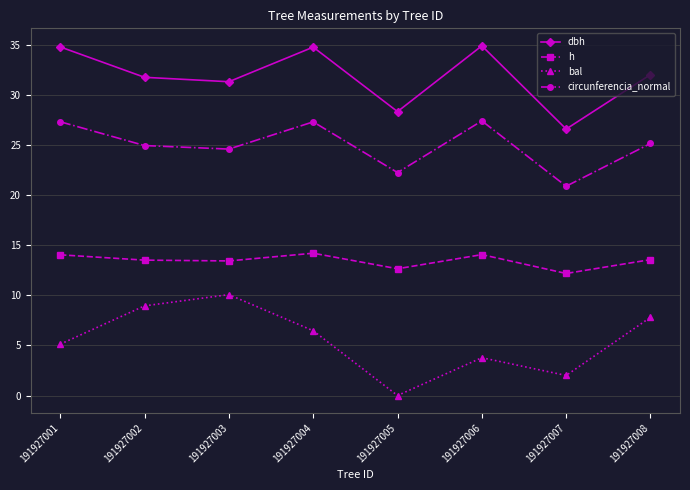

What is the difference between the highest and lowest values at 191927002?

22.8